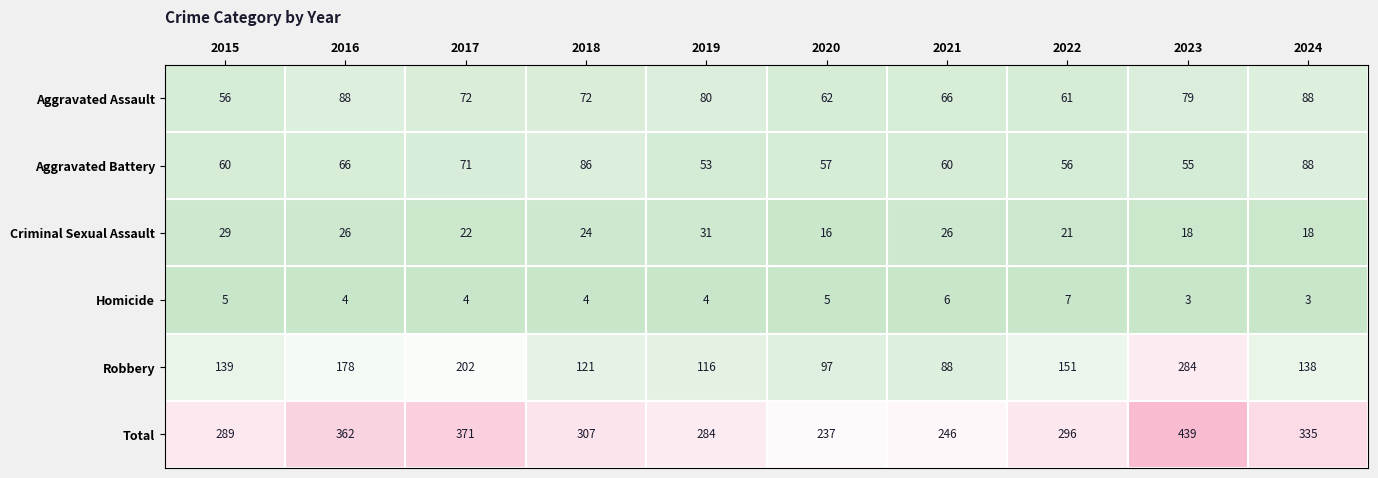

What is the difference between the second highest and second lowest values in the Robbery series?

105